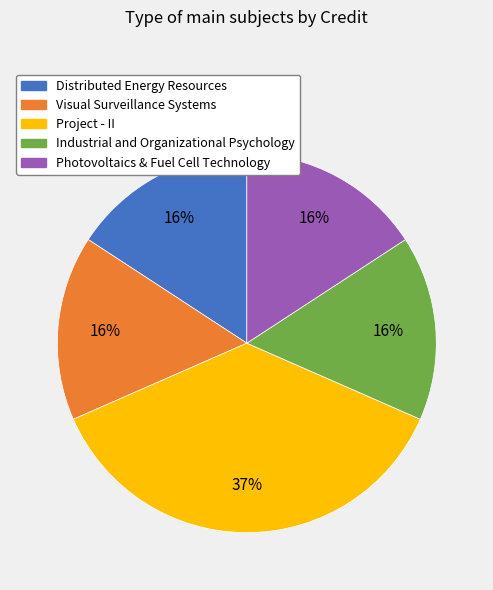

How many slices are in this pie chart?

5